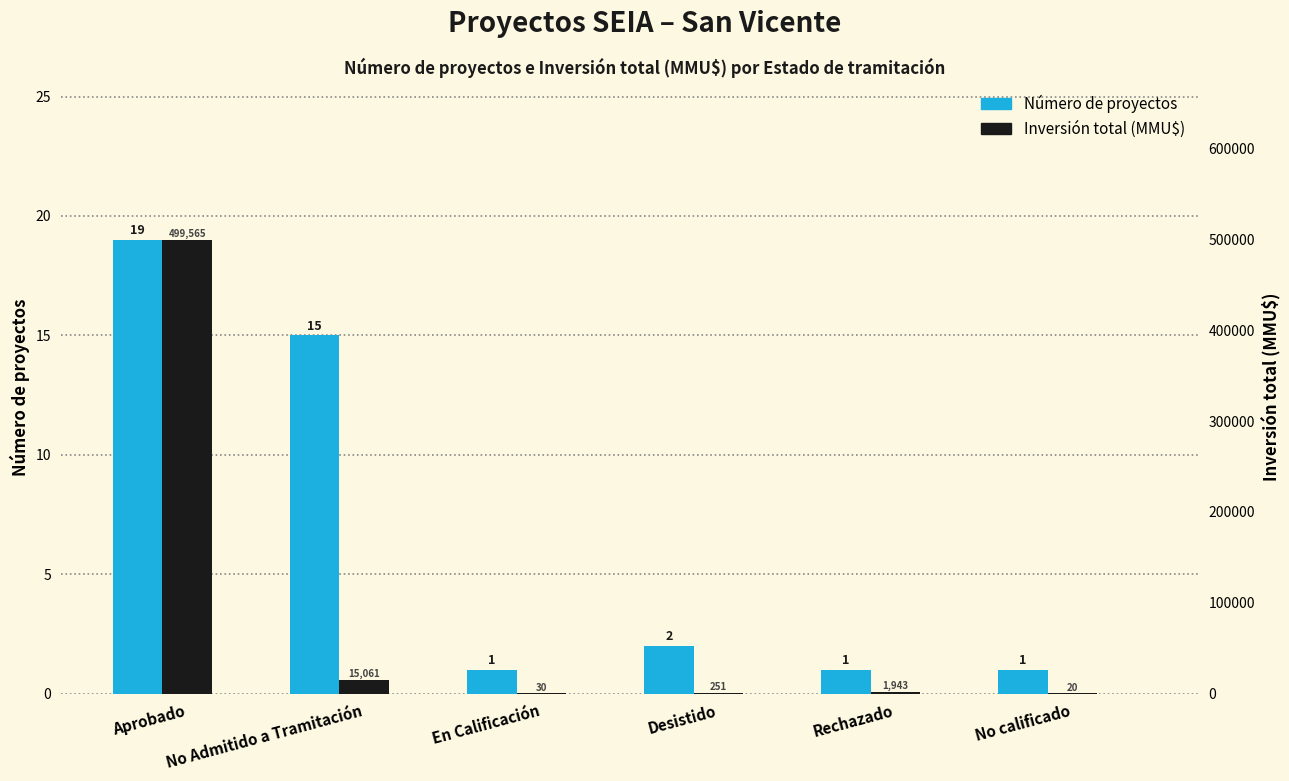

Which series changed the most between No Admitido a Tramitación and Desistido?

Inversión (MMU$)